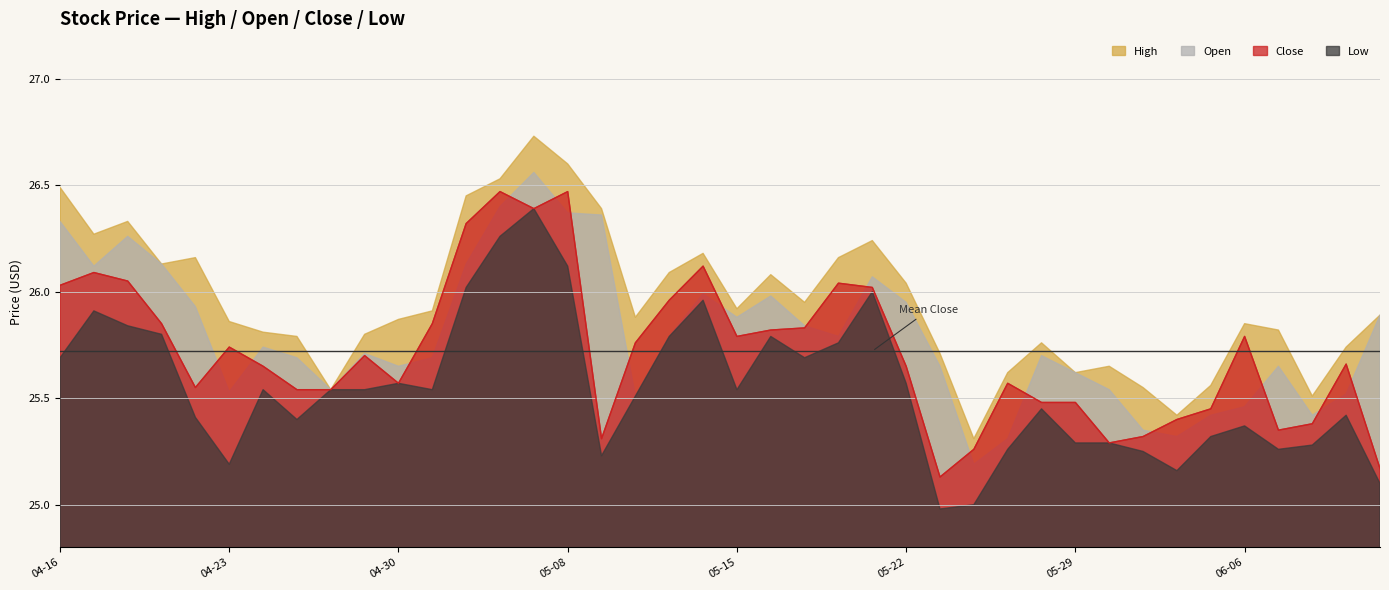

In Close, how many points are higher than both neighbors (excluding endpoints)?

10